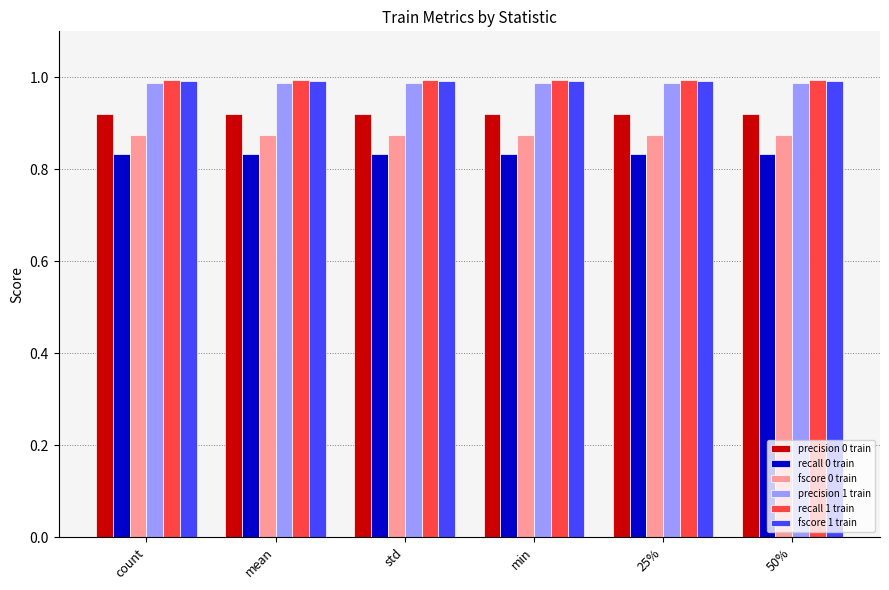

The precision 1 train series shows 1.5 at 25%. True or false?

False